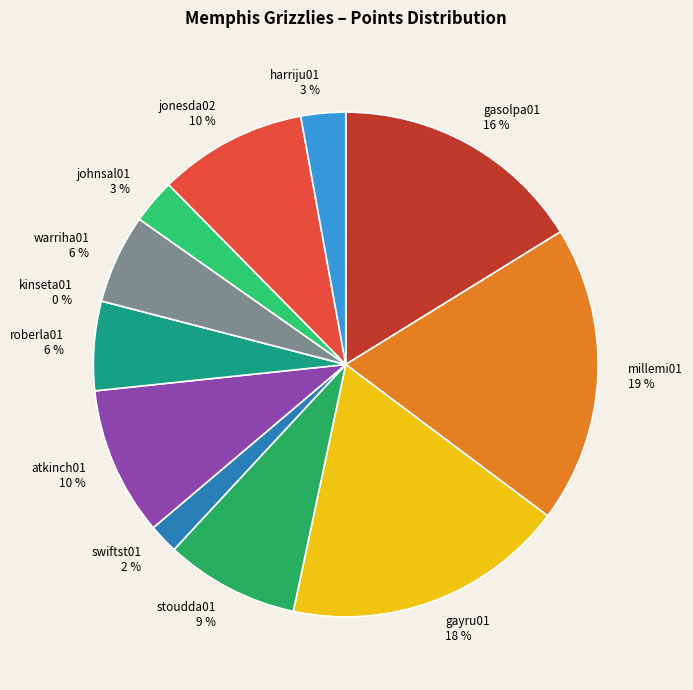

Is there any slice that represents more than half of the pie?

No